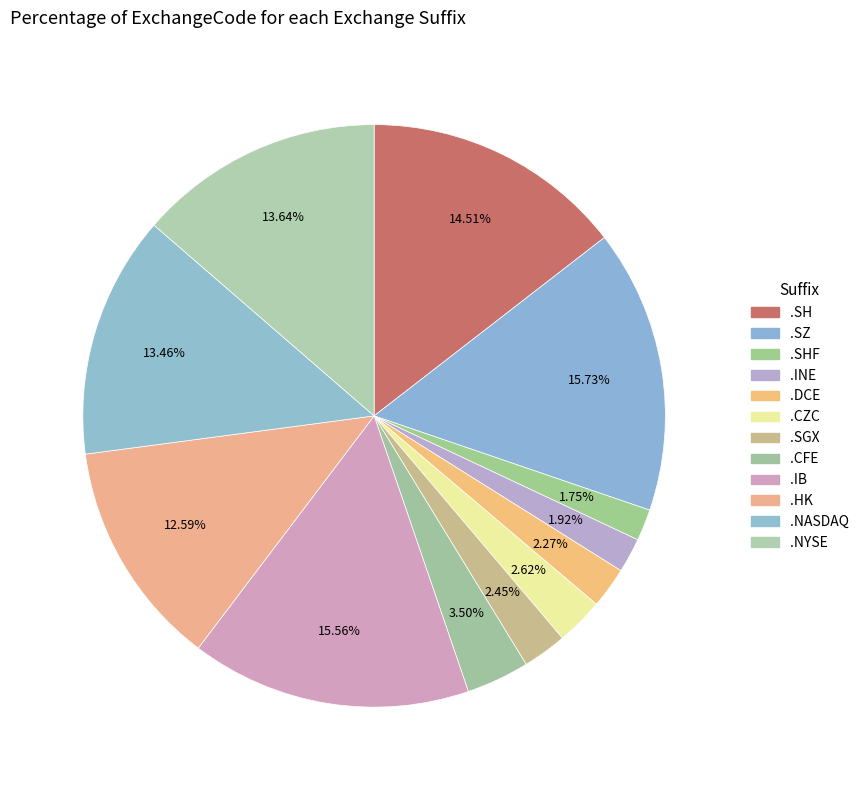

Does any single category account for the majority?

No